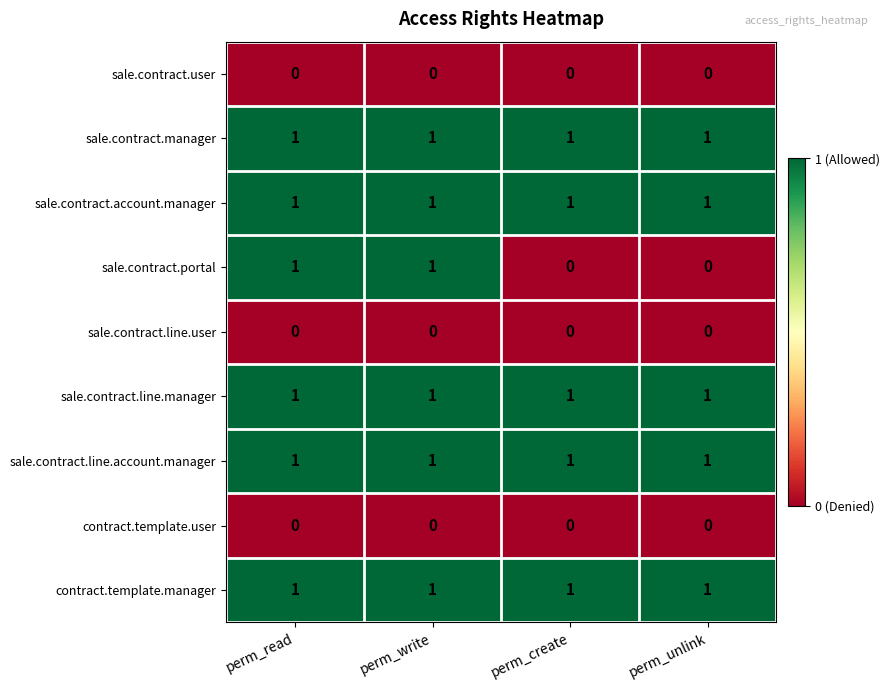

What is the difference between the highest and lowest values at perm_unlink?

1